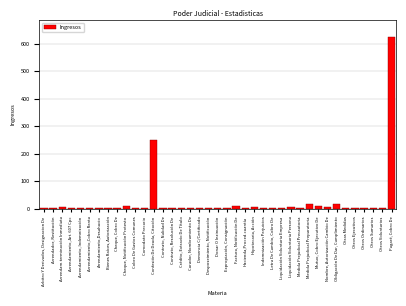

What is the sum of all values?

1004